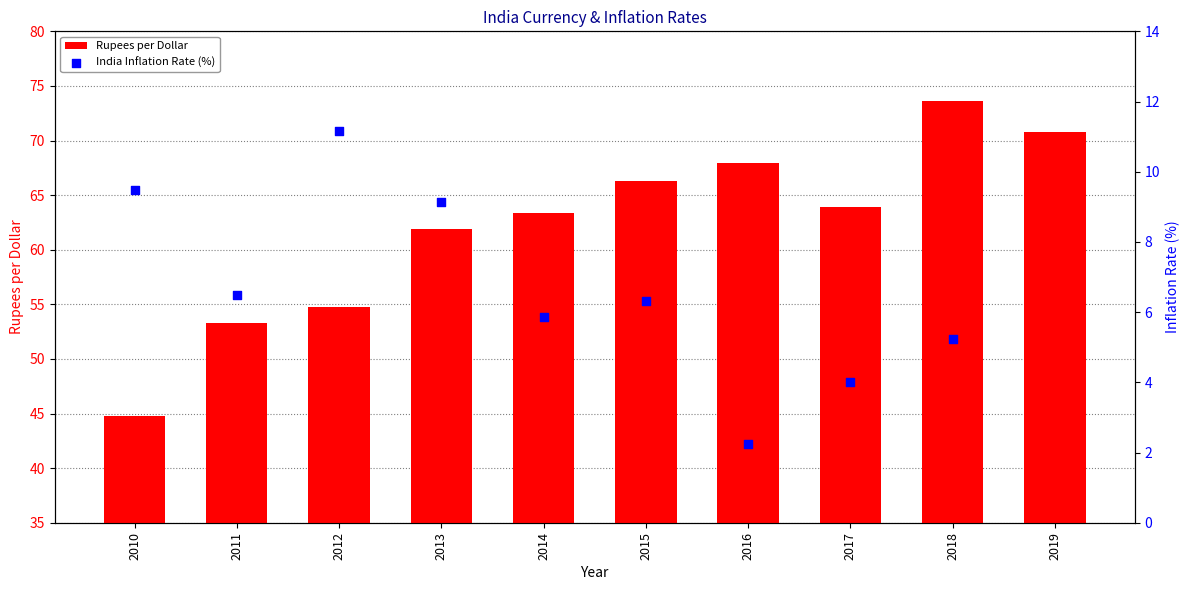

What is the change in value from 2012 to 2016?

+13.2